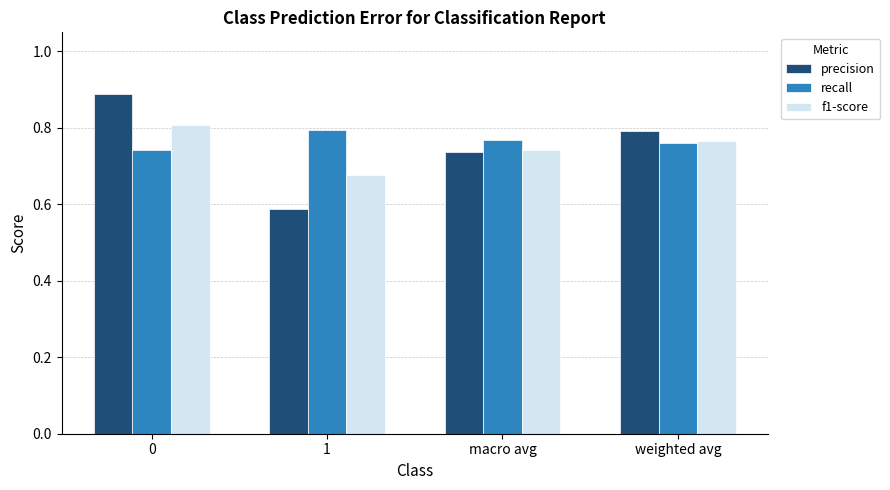

Is it true that precision equals 0.8 at weighted avg?

True